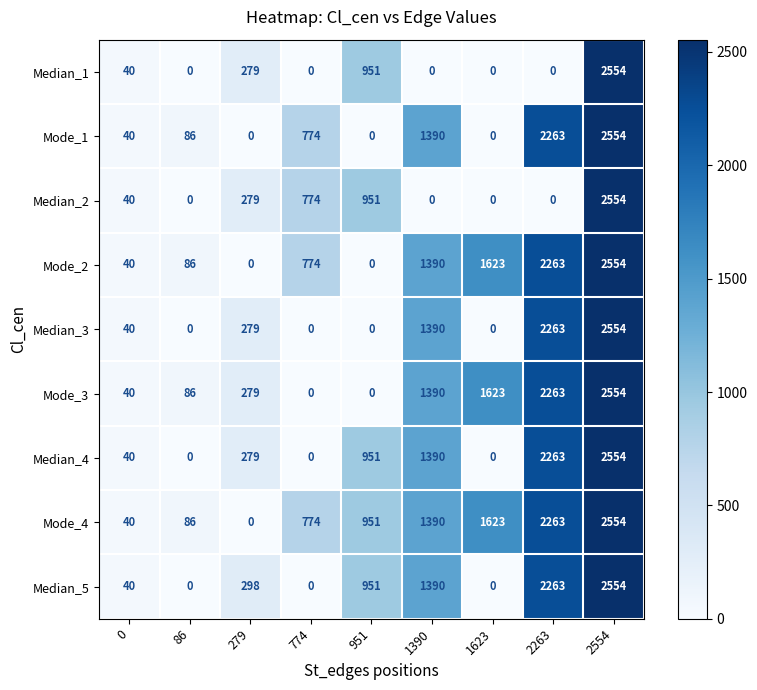

How many values in the Median_4 series are below 279?

4